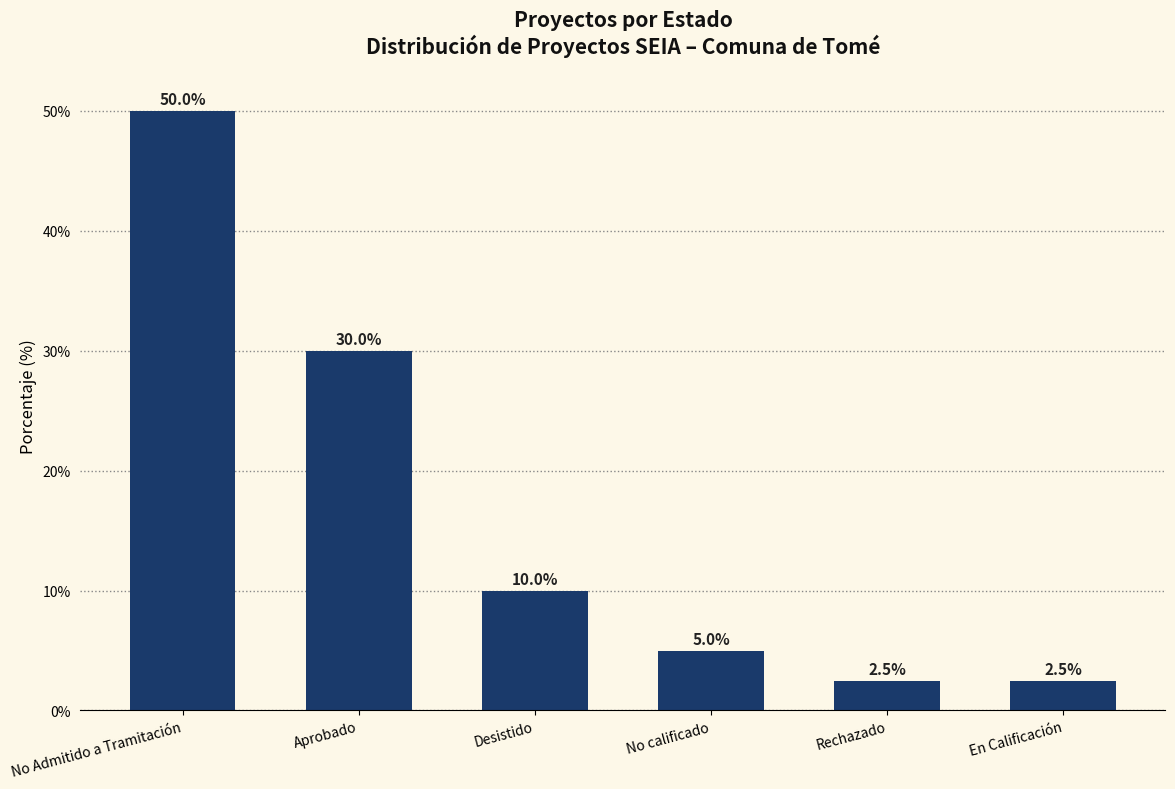

What is the label of the 1st bar from the right?

En Calificación